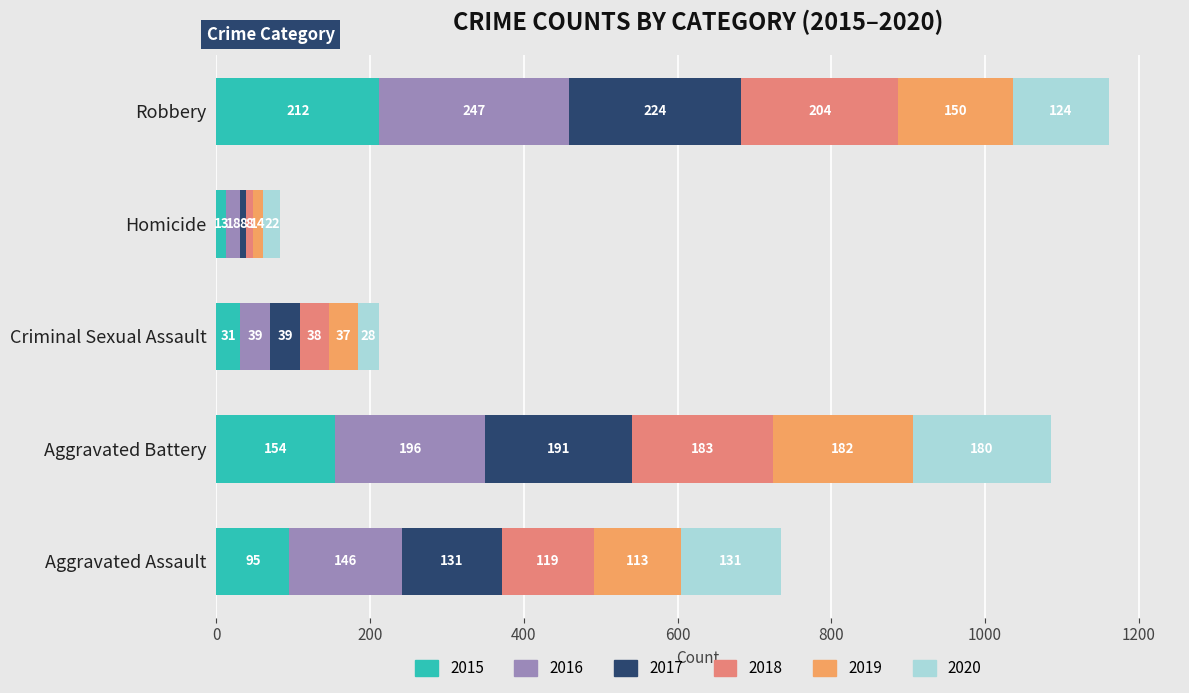

The value of 2015 at Aggravated Battery is 39. True or false?

False